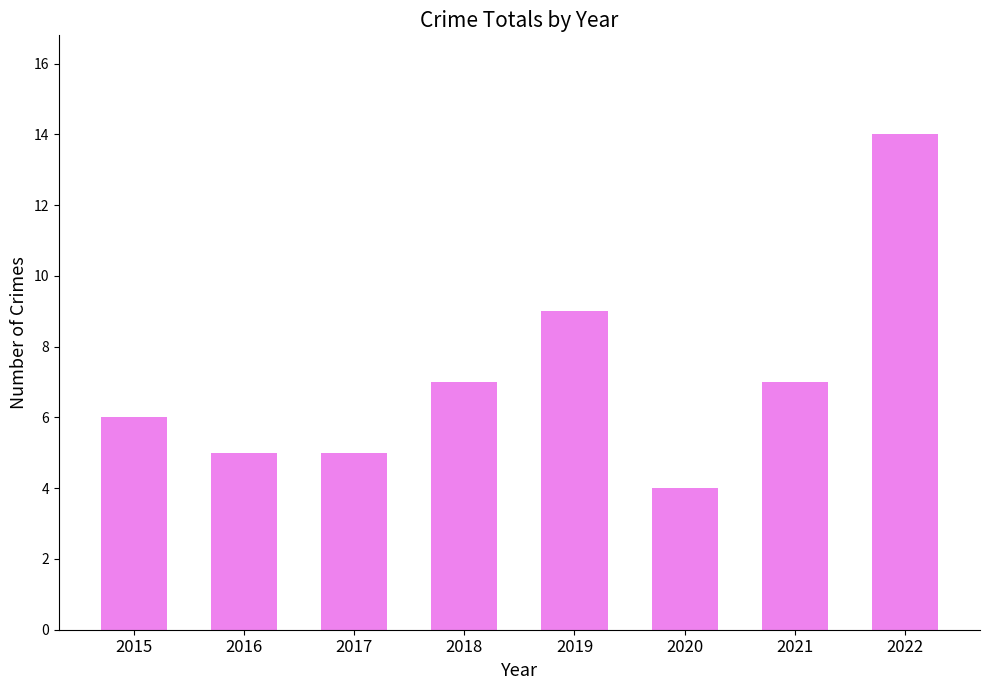

What is the maximum value shown in the chart?

14